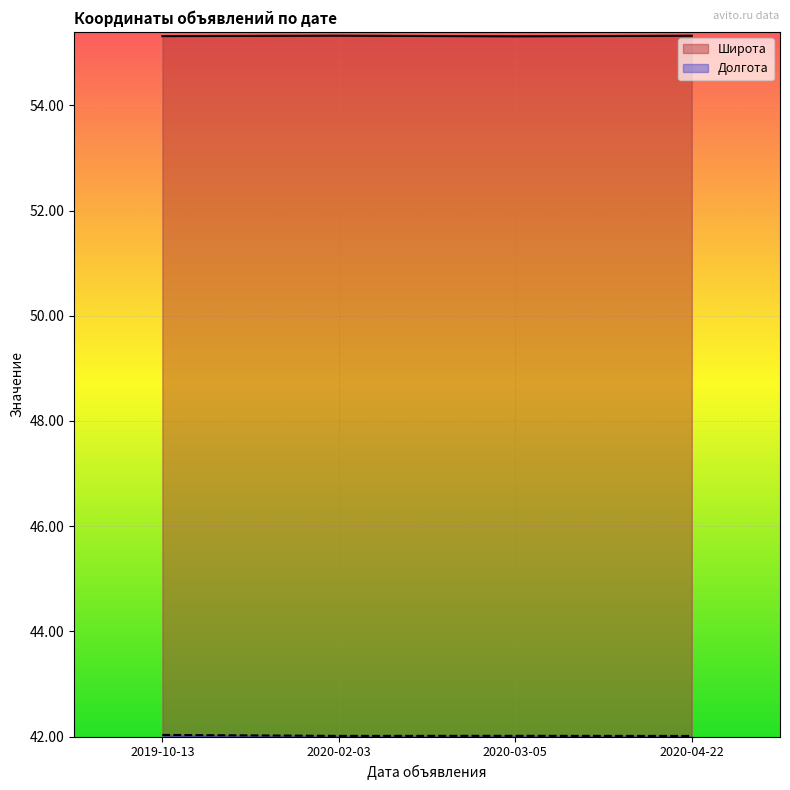

At which label is Долгота closest to 42?

2020-04-22